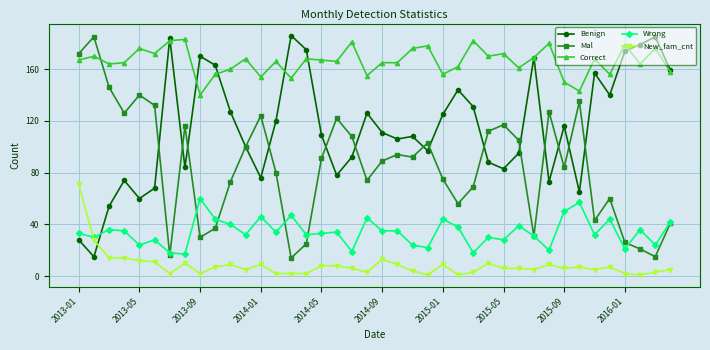

Which series has the largest total across all categories?

Correct